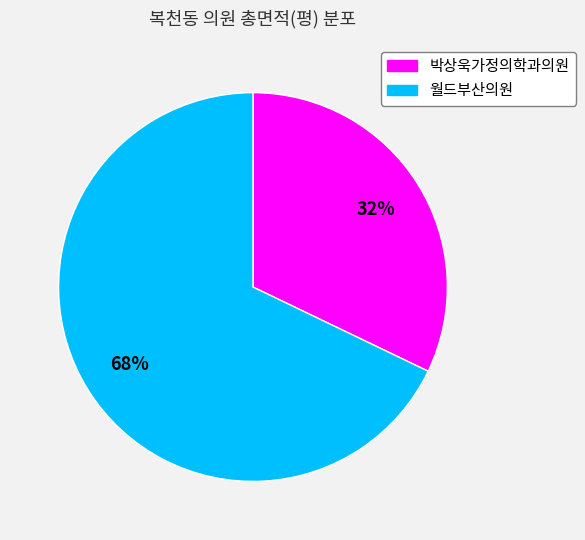

To the nearest percent, what is the average slice percentage?

50%